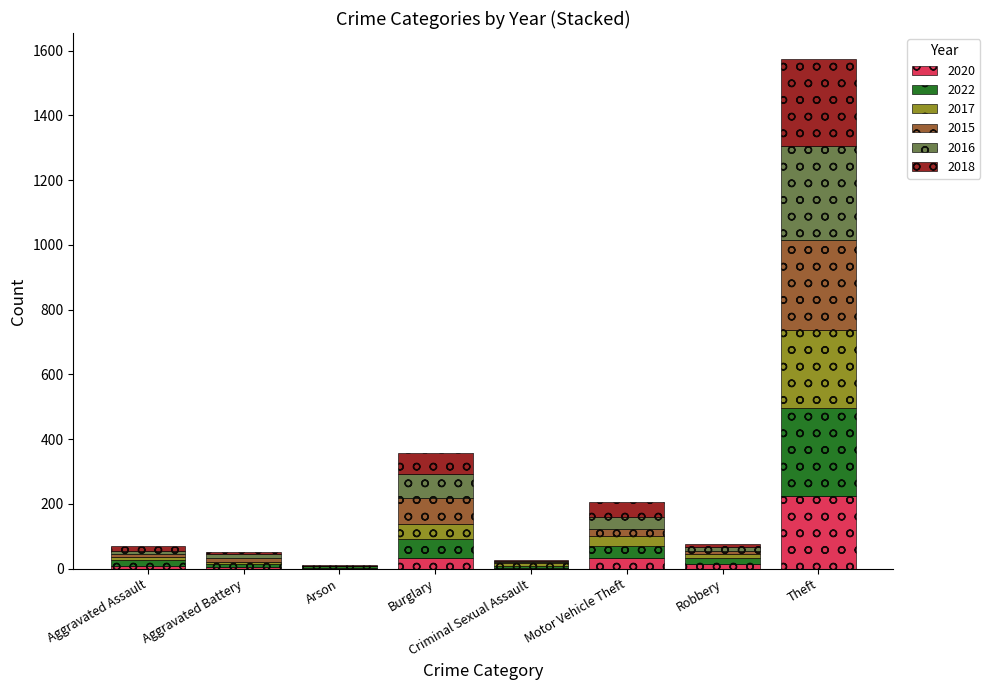

Which category has the highest value in the 2020 series?

Theft